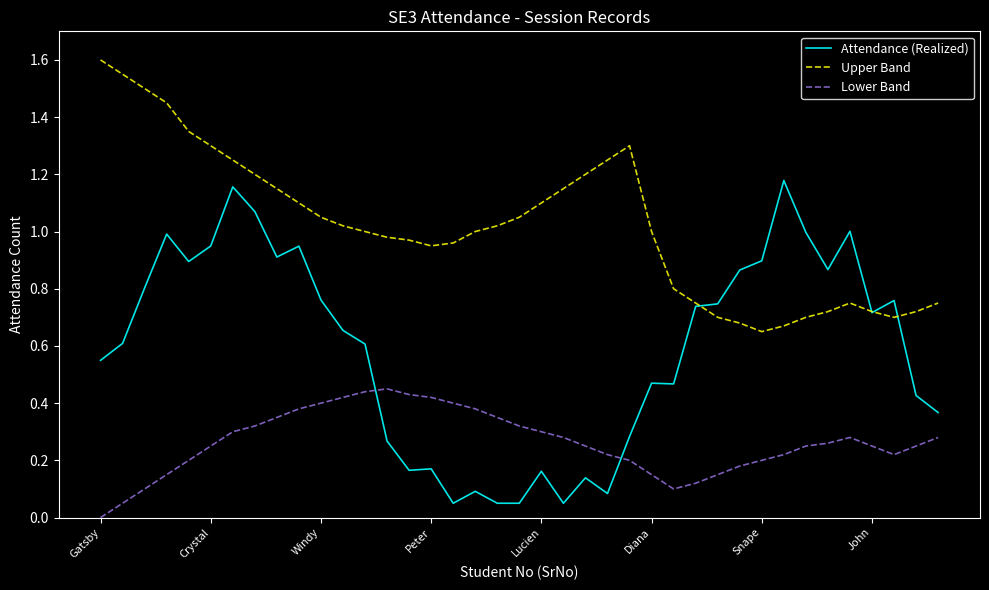

Which series has the largest range (max minus min)?

Attendance (Realized)